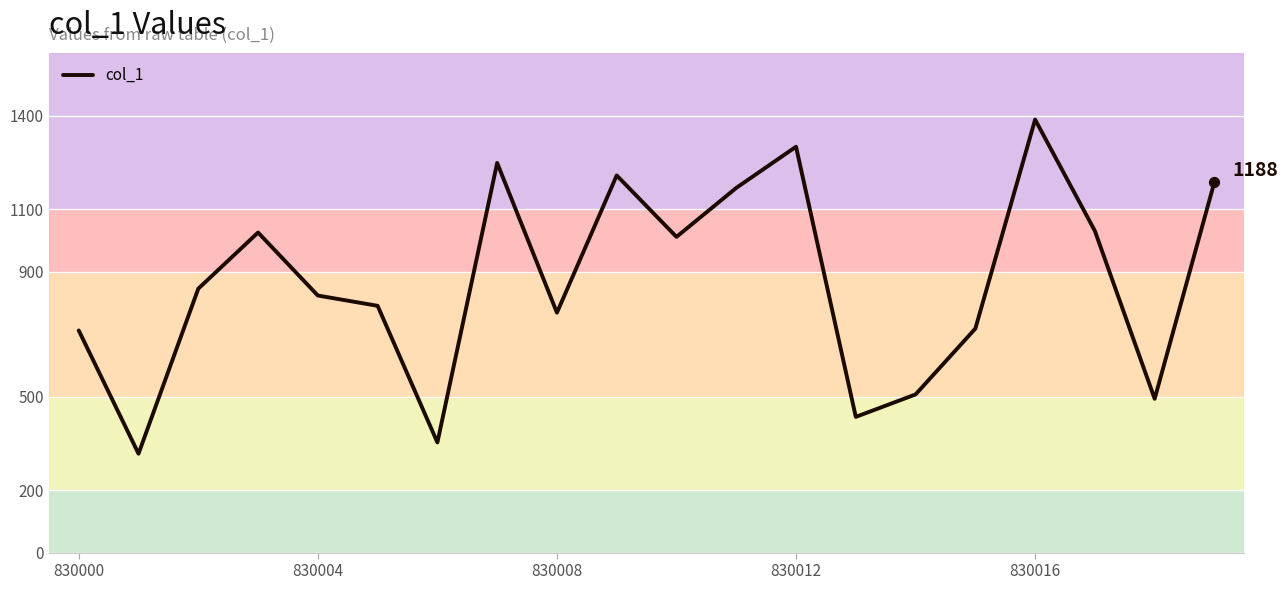

What is the smallest value displayed?

317